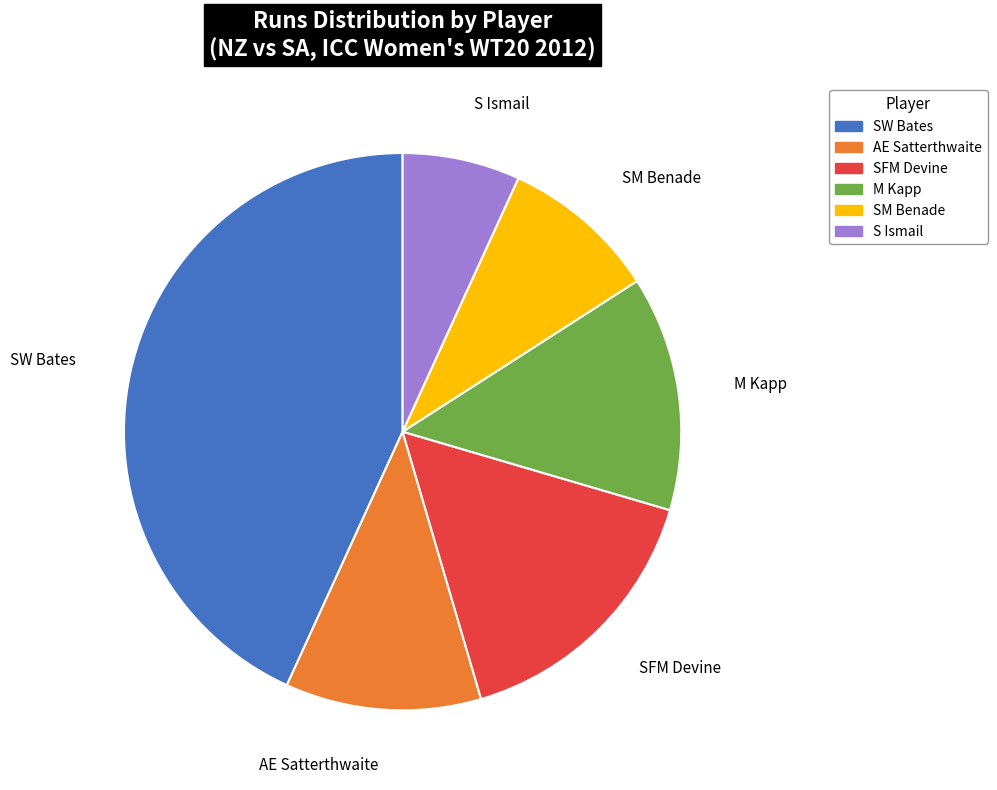

Count the number of slices in the pie.

6